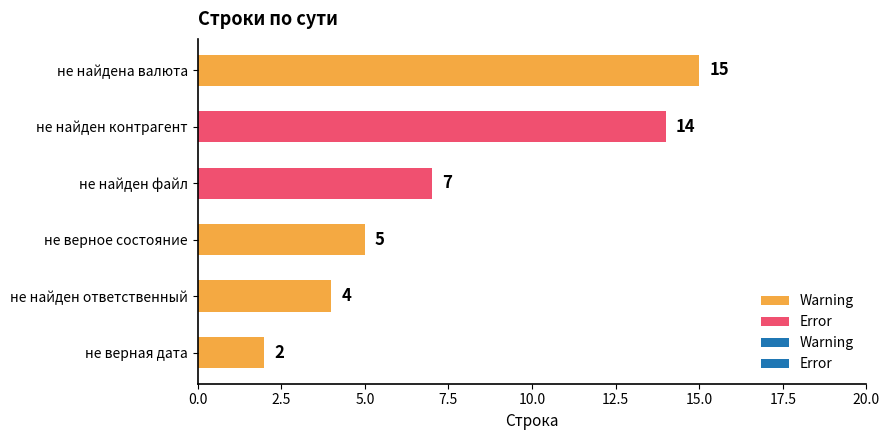

At which category does the chart reach its peak across all series?

не найдена валюта